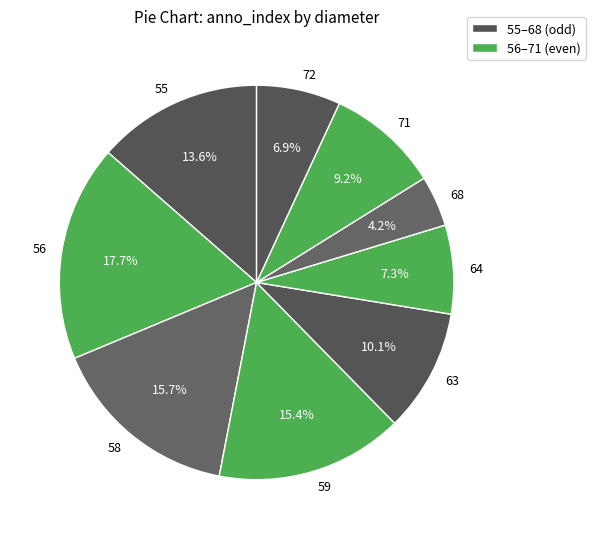

To the nearest percent, what is the difference between the 64 and 55 slice percentages?

6%